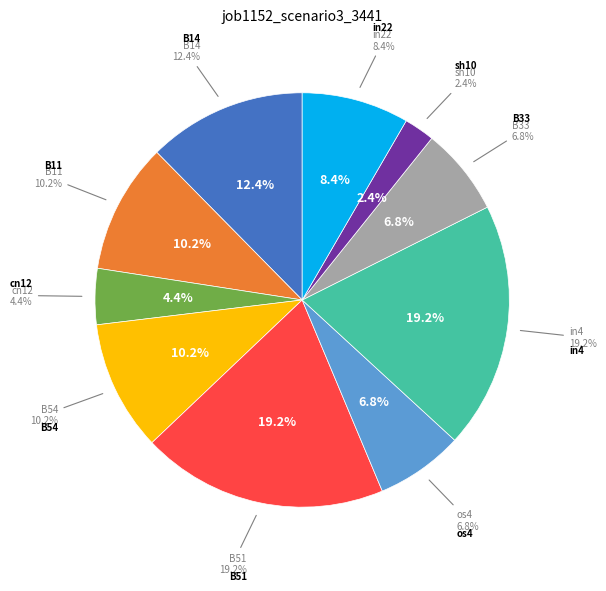

Does B14 account for over 50% of the chart?

No